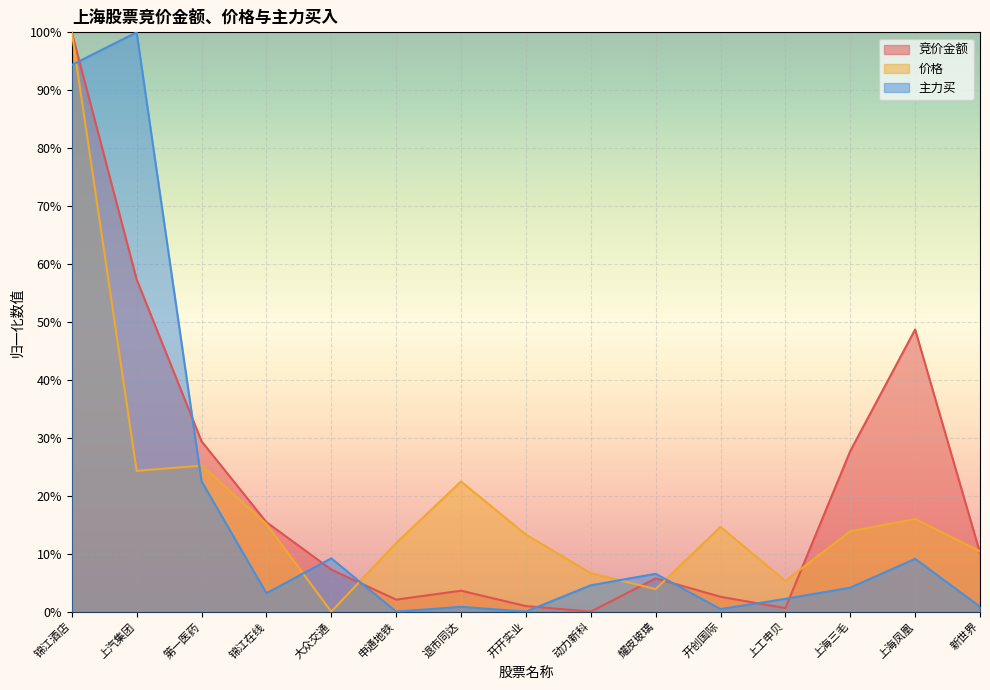

At which category is the sum across all series the highest?

锦江酒店